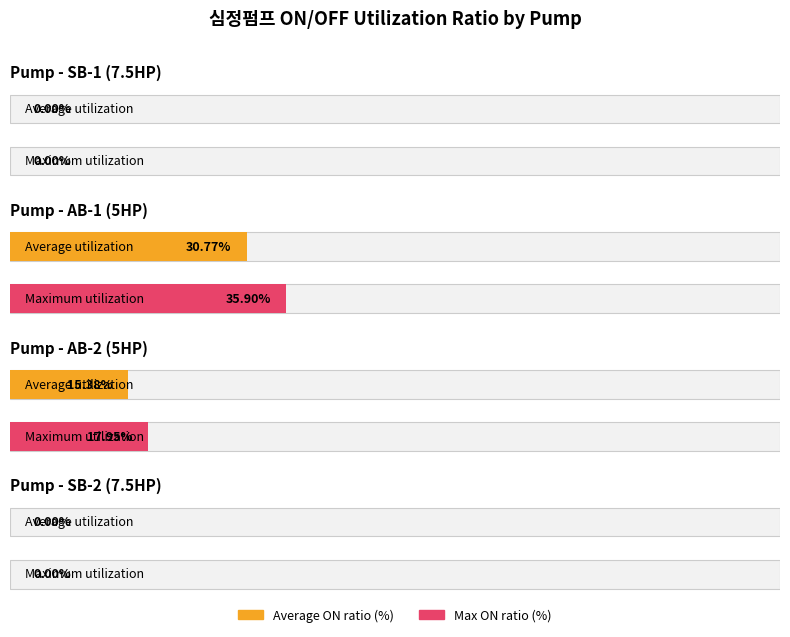

What value does the Maximum utilization series have at 15?

17.8